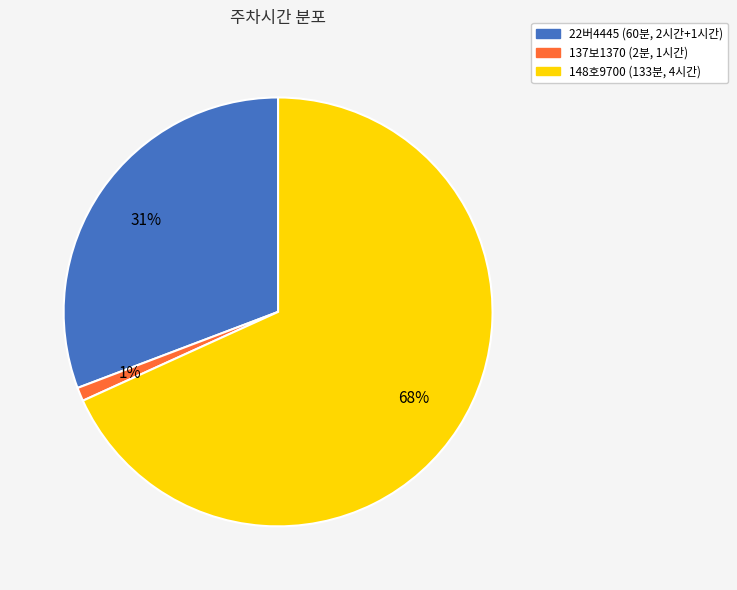

Which category has the biggest portion of the pie?

148호9700